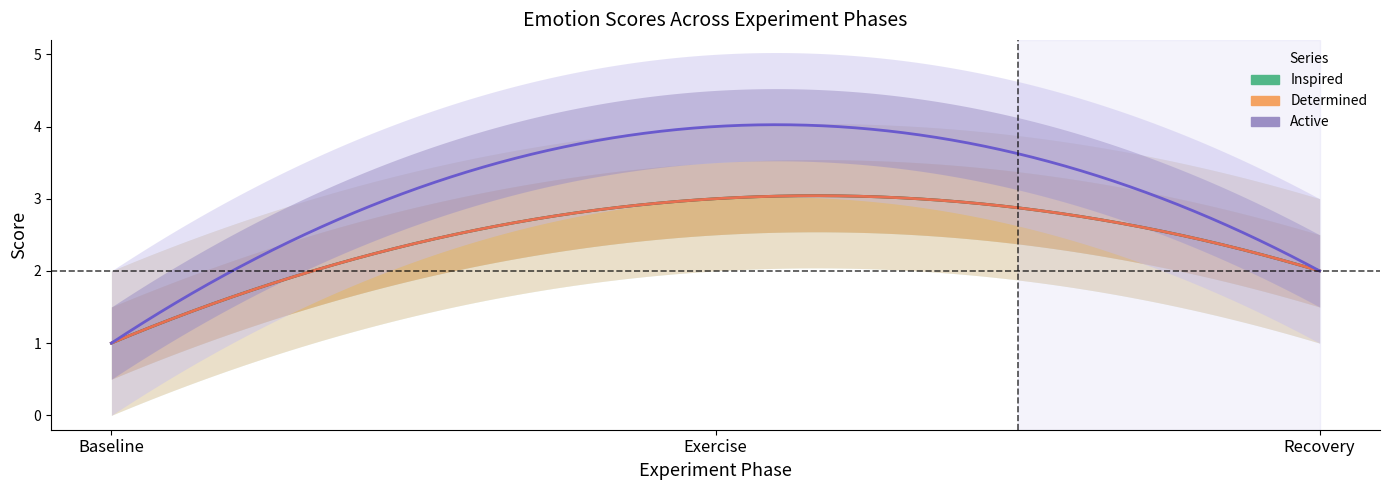

List the series in order of their peak value, highest first.

Active, Inspired, Determined